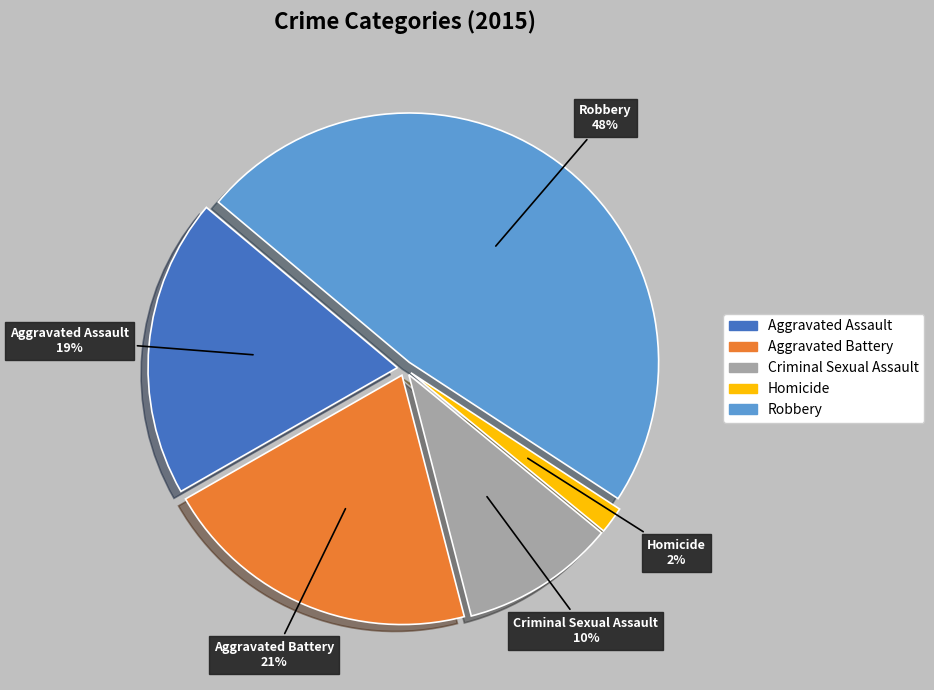

What is the ratio of the value at Aggravated Assault to the value at Robbery?

0.4